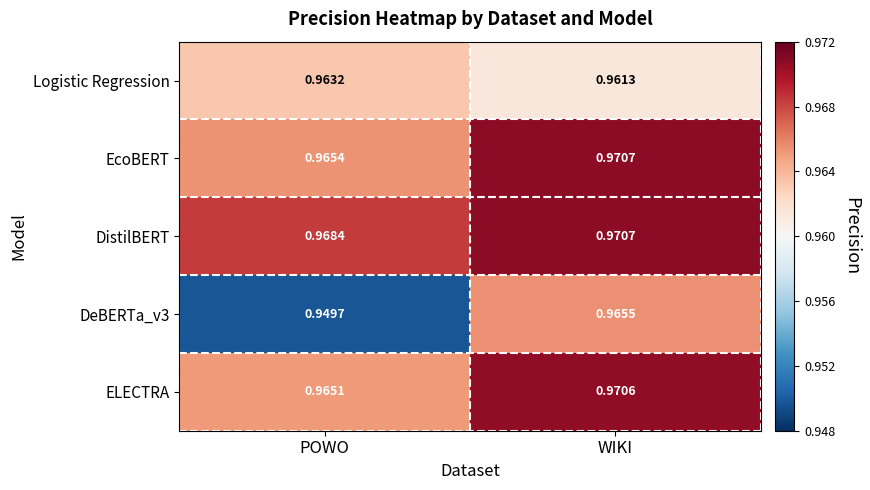

Which category has the lowest value in the DeBERTa_v3 series?

POWO